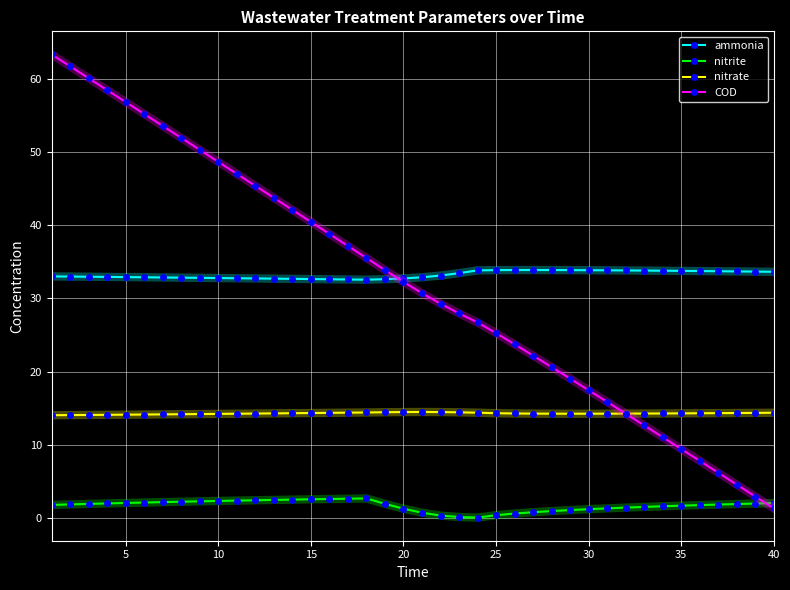

Which series has the largest range (max minus min)?

COD